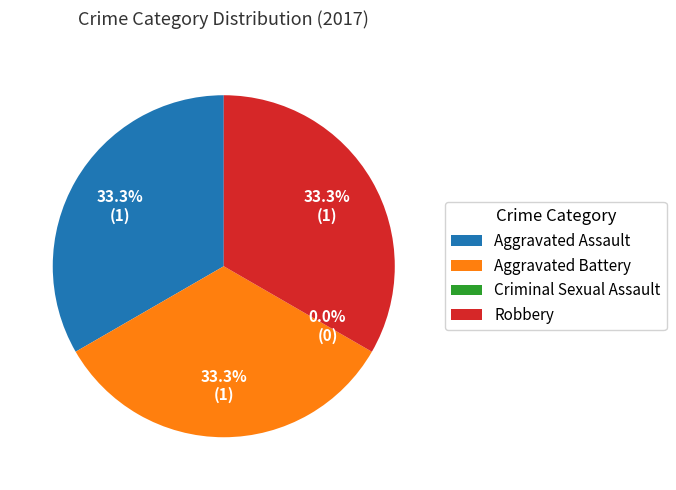

How many segments does this pie chart have?

4